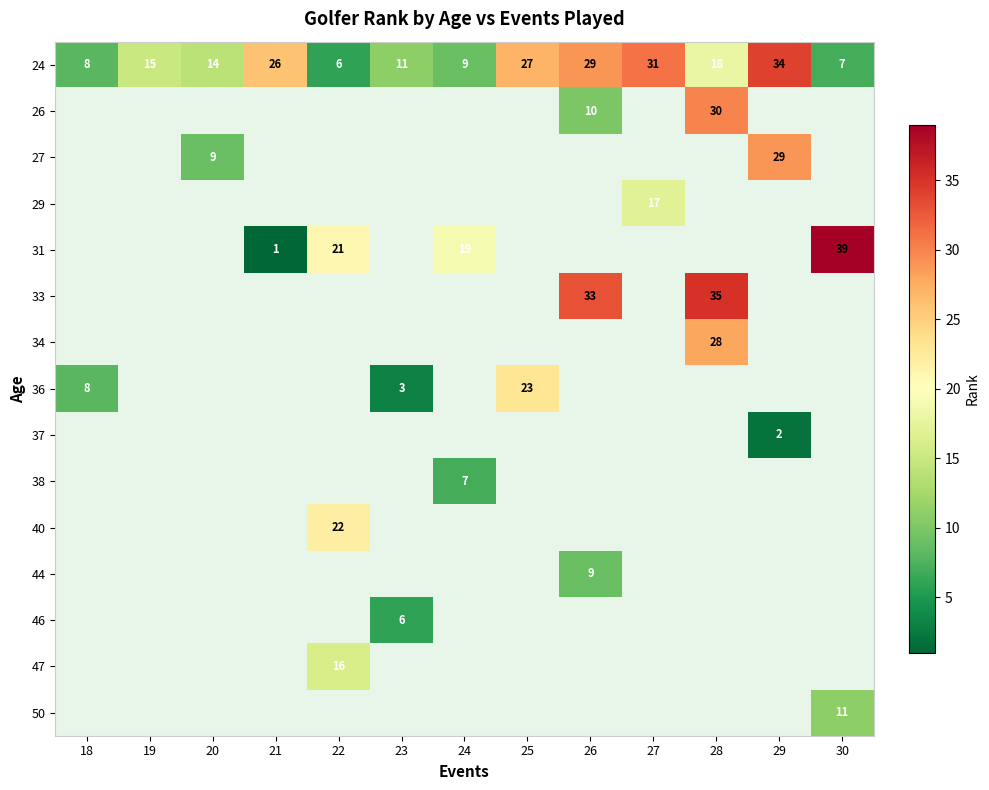

Count the number of categories in the chart.

13